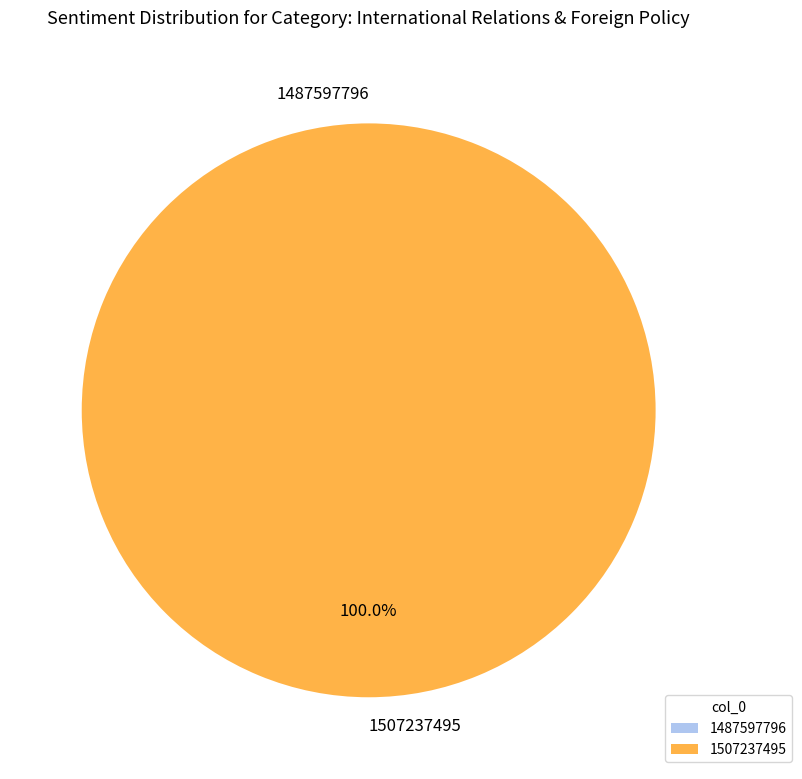

How many segments does this pie chart have?

2